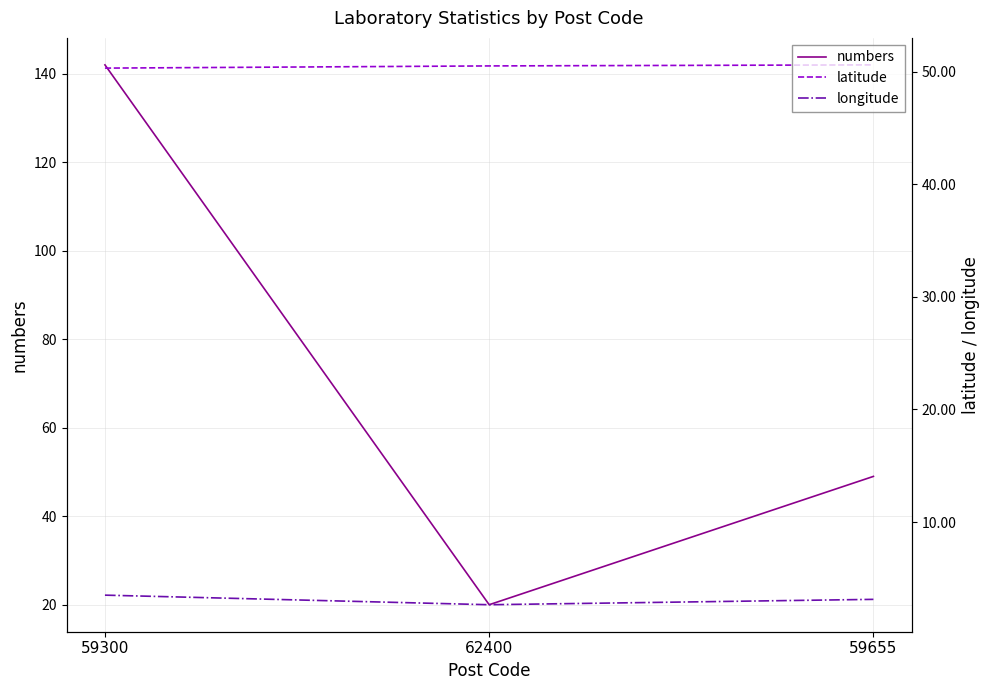

Rank the series by their average value, from highest to lowest.

numbers, latitude, longitude